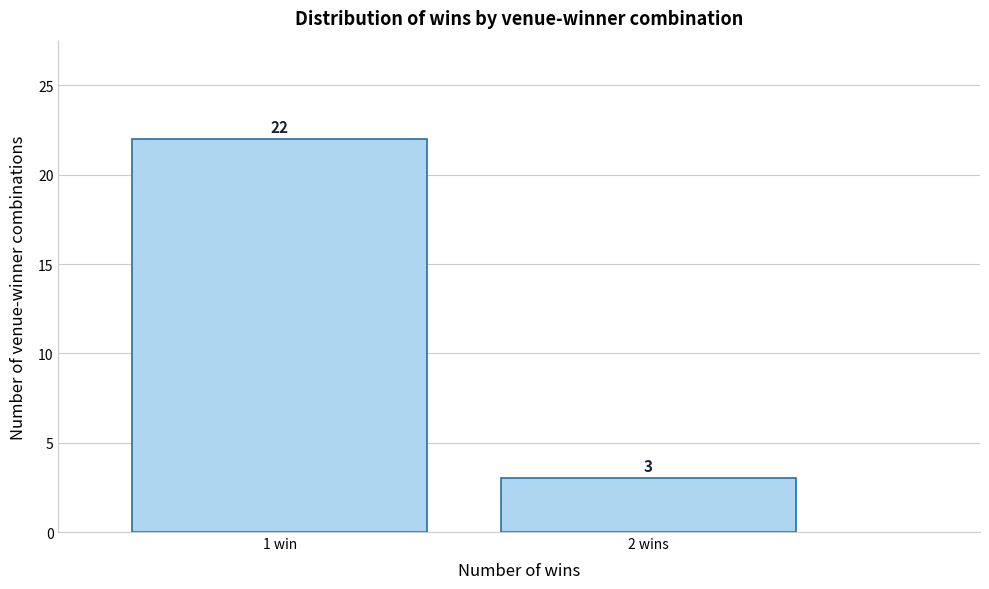

Reading right to left, list all the values displayed in this chart.

2 wins=3	1 win=22